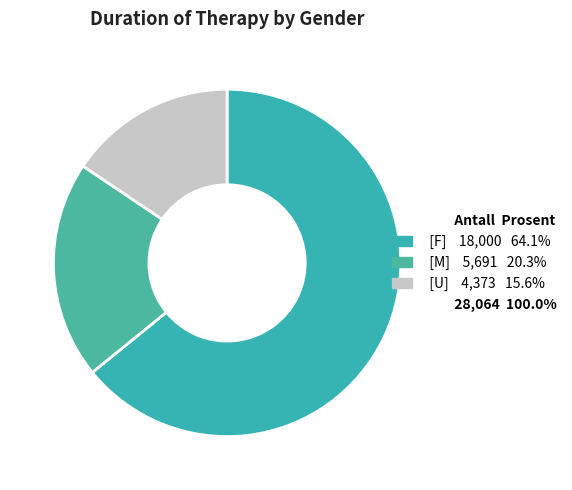

What is the smallest slice in the pie chart?

[U]